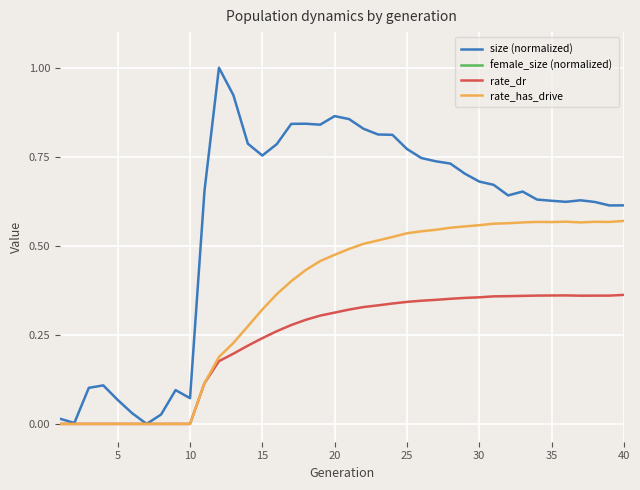

The rate_has_drive series shows 0.6 at 30. True or false?

True